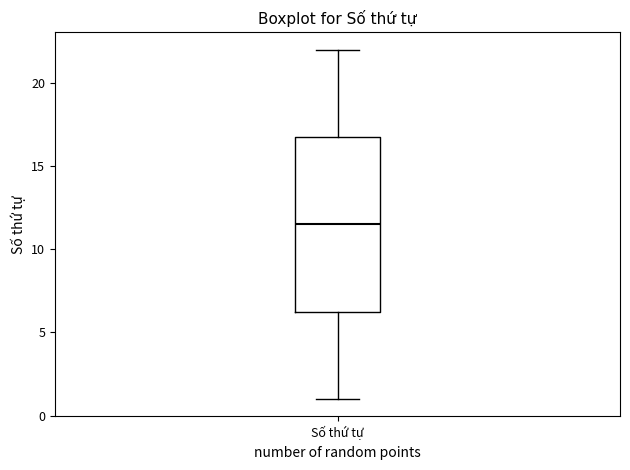

Read this box plot against the y-axis: the position of the median line, the range covered by the box, and the ends of both whiskers. The values are not printed on the chart, so give them approximately, as read against the axis.

median 11.5, box 6.5 to 17.0, whiskers 1.0 to 22.0